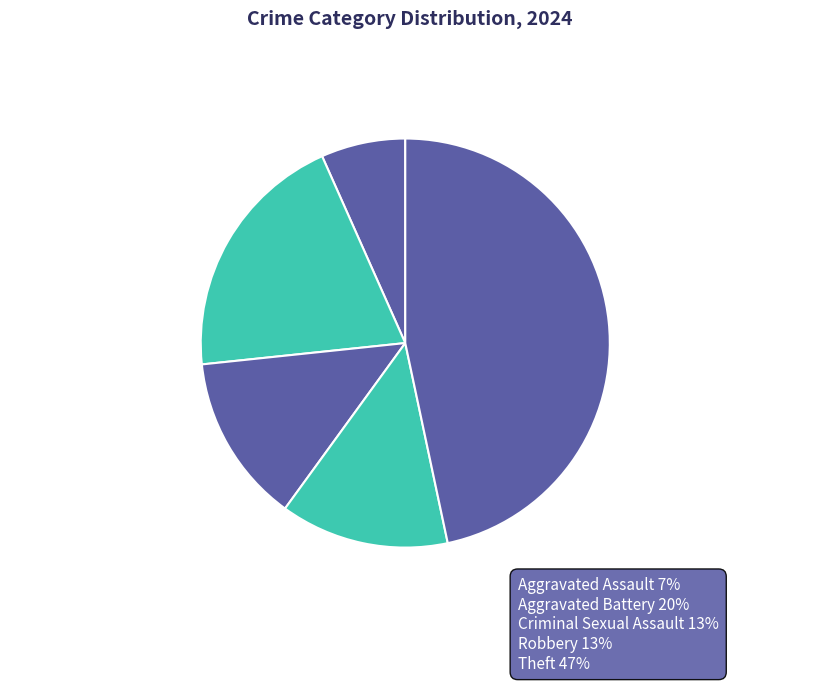

Is there a majority slice in this chart?

No